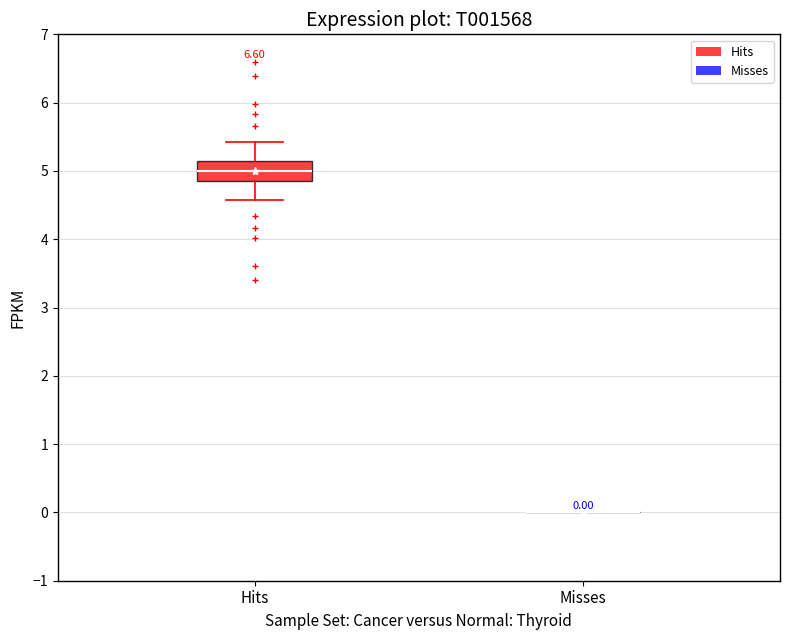

Comparing the boxes themselves (not the whiskers), which one is the tallest?

Hits